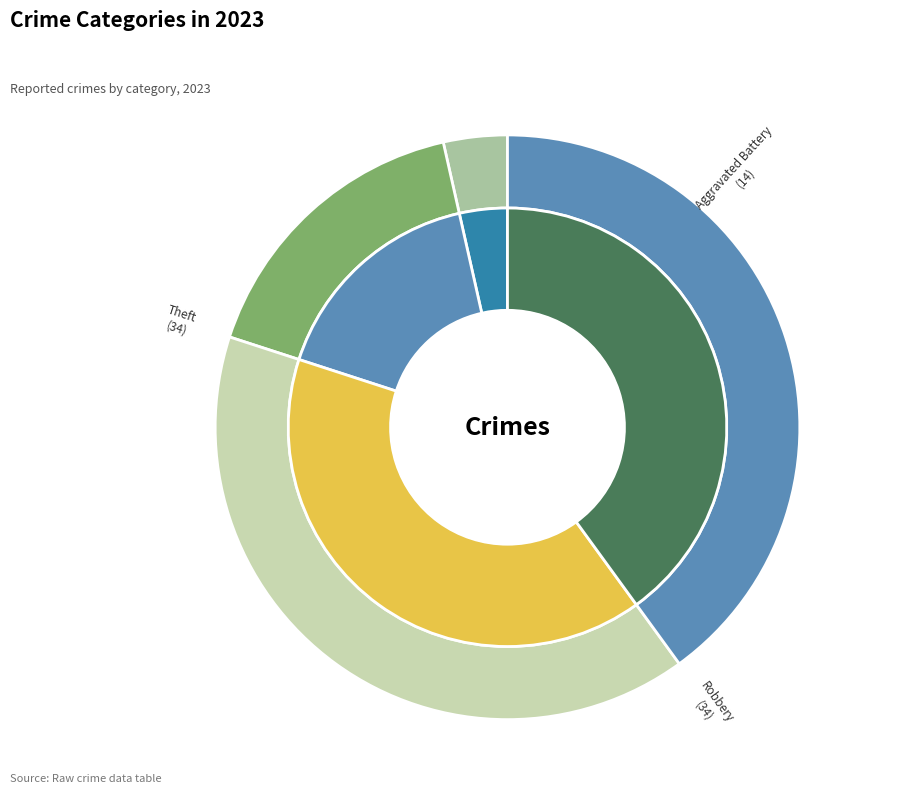

To the nearest percent, what is the average slice percentage?

20%